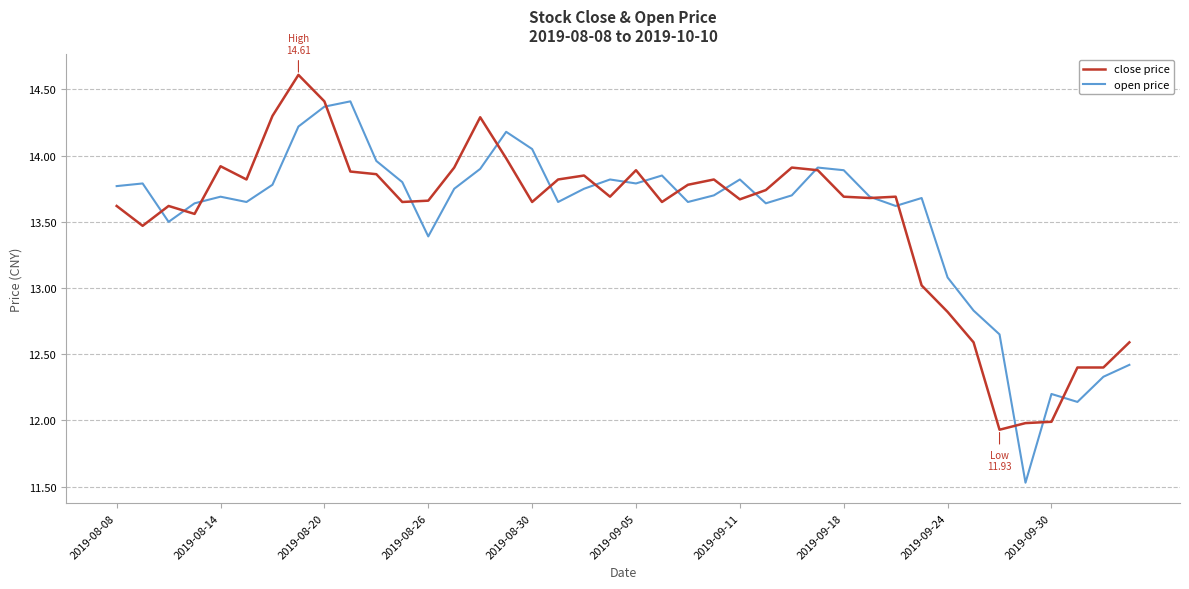

List the series in order of their peak value, lowest first.

open price, close price